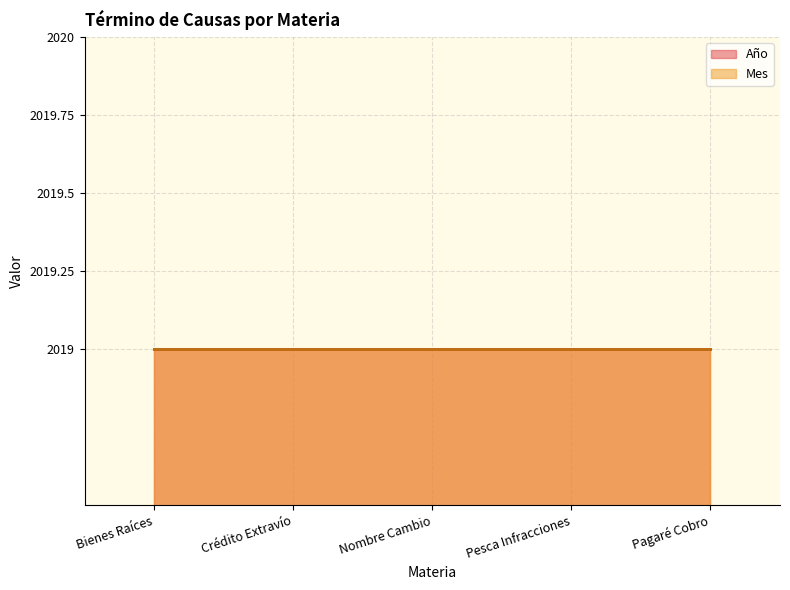

Between Nombre Cambio and Pagaré Cobro, which series saw the biggest shift?

Año